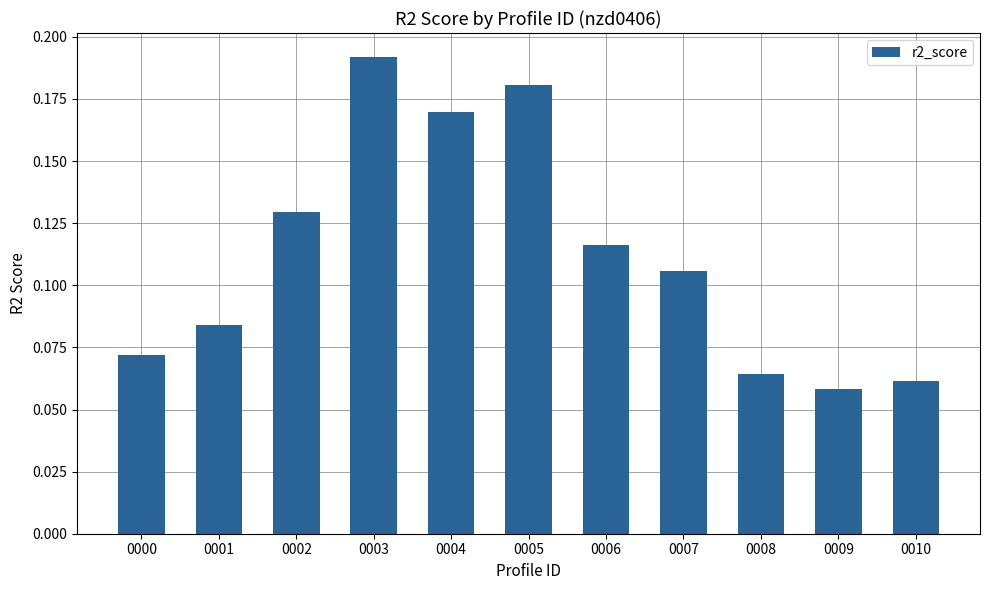

Which label corresponds to the largest value in the chart?

0003